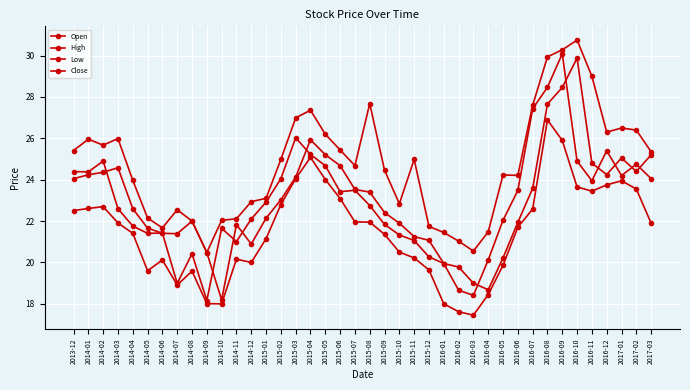

True or false: Low and High intersect in this chart.

False